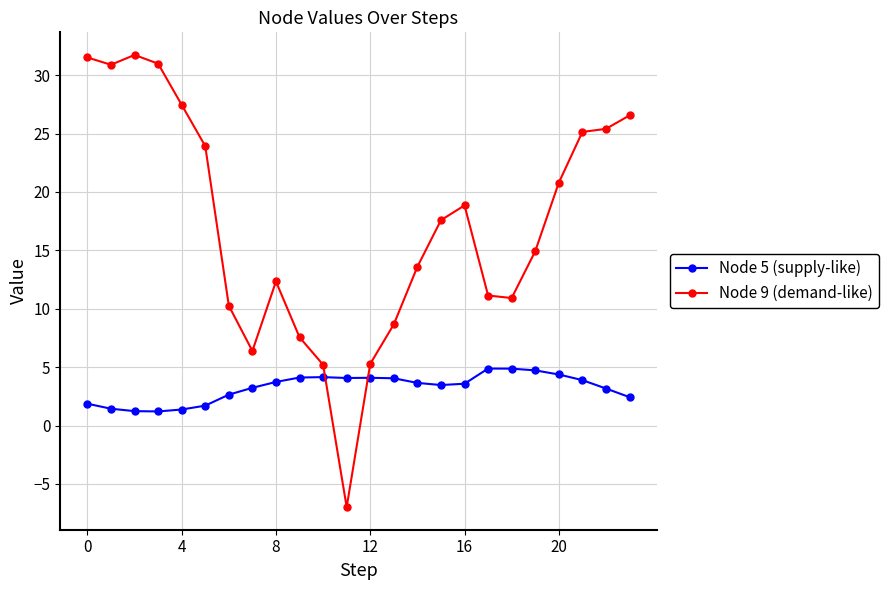

True or false: Node 9 (demand-like) has more than 0 points higher than both neighbors.

True